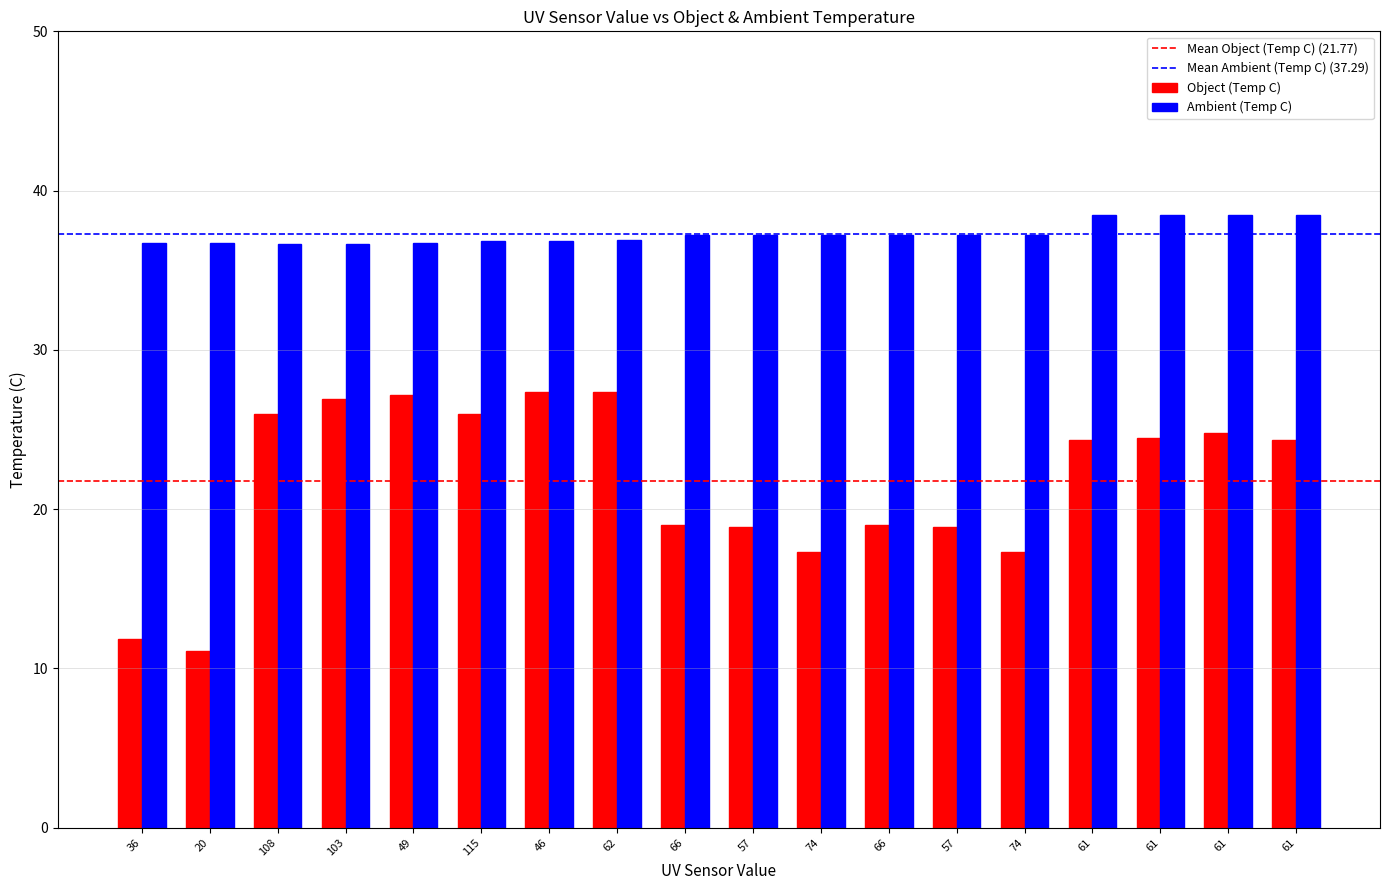

How many groups of bars are there?

18